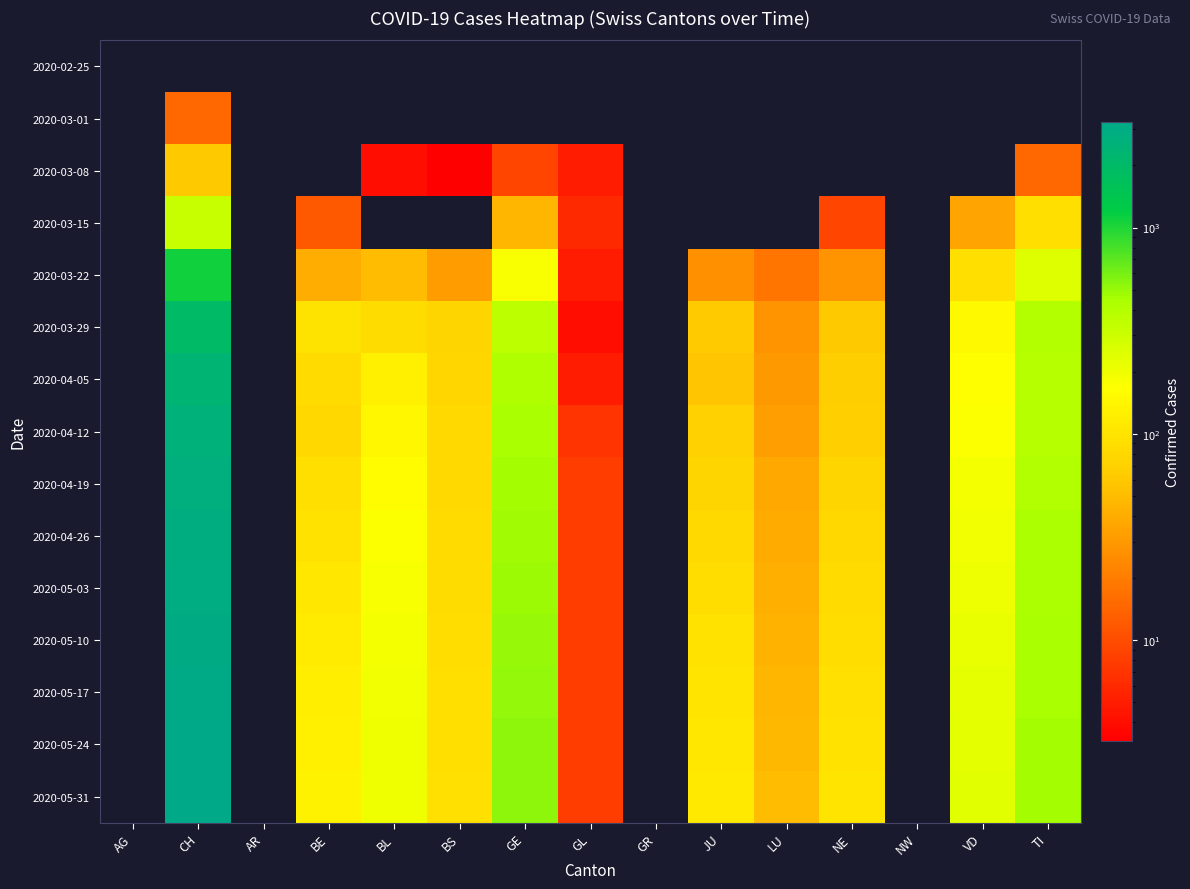

What is the spread (max minus min) of values at LU?

50